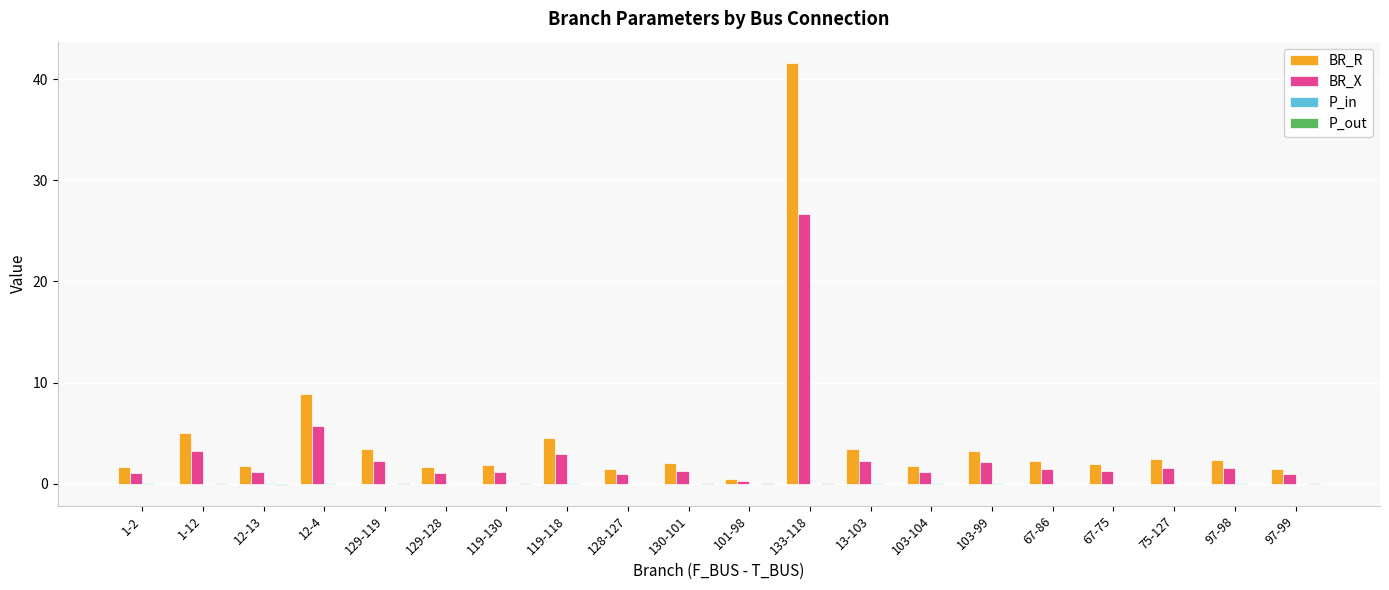

How many categories are shown in the chart?

20